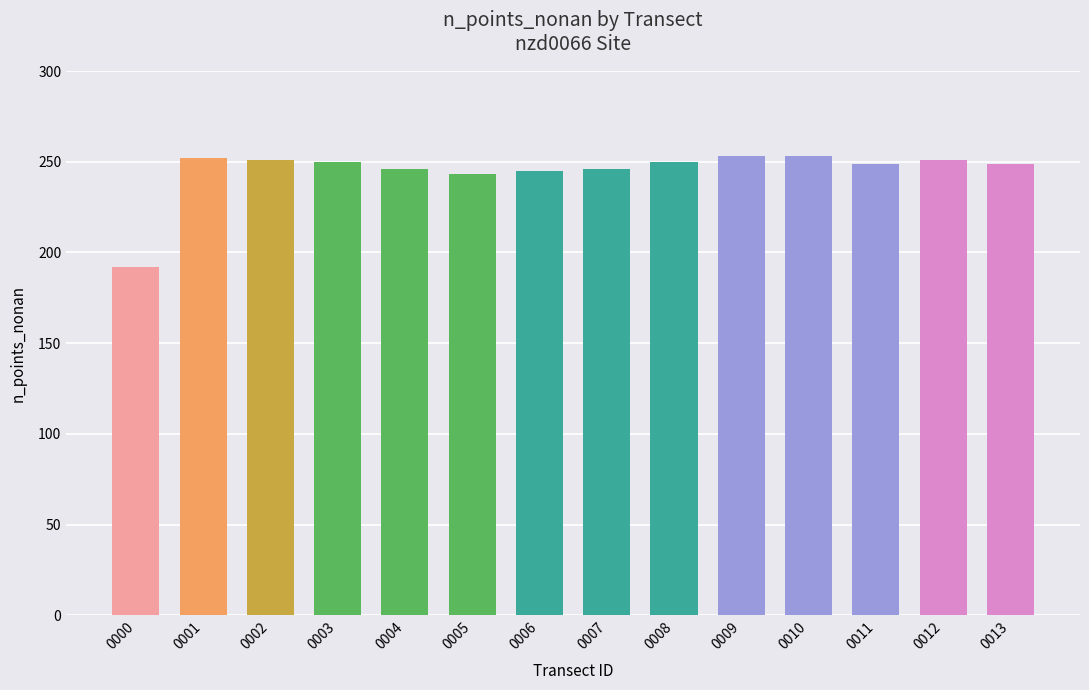

What is the difference between the values at 0006 and 0013?

4